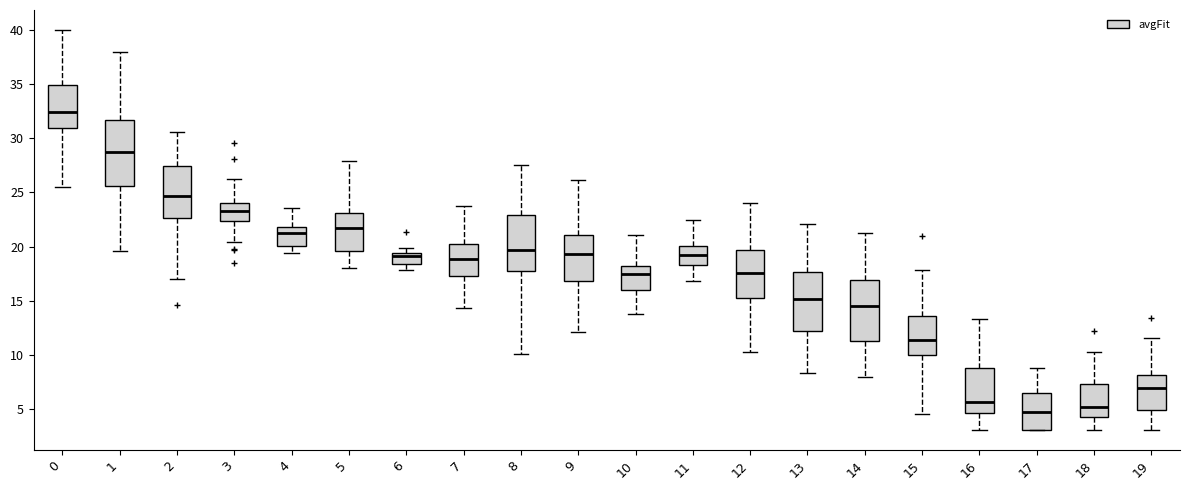

Reading left to right, read every box against the y-axis: the position of its median line, the range the box covers, and the ends of its whiskers. The values are not printed on the chart, so give them approximately, as read against the axis.

0: median 32.5, box 31.0 to 35.0, whiskers 25.5 to 40.0
1: median 28.5, box 25.5 to 31.5, whiskers 19.5 to 38.0
2: median 24.5, box 22.5 to 27.5, whiskers 17.0 to 30.5
3: median 23.5, box 22.5 to 24.0, whiskers 20.5 to 26.0
4: median 21.0, box 20.0 to 22.0, whiskers 19.5 to 23.5
5: median 21.5, box 19.5 to 23.0, whiskers 18.0 to 28.0
6: median 19.0, box 18.5 to 19.5, whiskers 18.0 to 20.0
7: median 19.0, box 17.5 to 20.0, whiskers 14.5 to 24.0
8: median 19.5, box 17.5 to 23.0, whiskers 10.0 to 27.5
9: median 19.5, box 17.0 to 21.0, whiskers 12.0 to 26.0
10: median 17.5, box 16.0 to 18.0, whiskers 14.0 to 21.0
11: median 19.5, box 18.5 to 20.0, whiskers 17.0 to 22.5
12: median 17.5, box 15.5 to 19.5, whiskers 10.5 to 24.0
13: median 15.0, box 12.0 to 17.5, whiskers 8.5 to 22.0
14: median 14.5, box 11.5 to 17.0, whiskers 8.0 to 21.5
15: median 11.5, box 10.0 to 13.5, whiskers 4.5 to 18.0
16: median 5.5, box 4.5 to 9.0, whiskers 3.0 to 13.5
17: median 4.5, box 3.0 to 6.5, whiskers 3.0 to 9.0
18: median 5.0, box 4.5 to 7.5, whiskers 3.0 to 10.0
19: median 7.0, box 5.0 to 8.0, whiskers 3.0 to 11.5